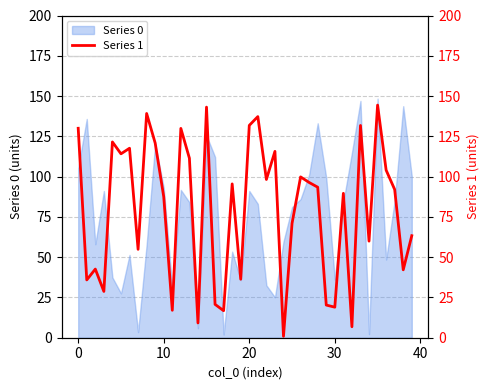

At which category does the chart reach its minimum across all series?

24